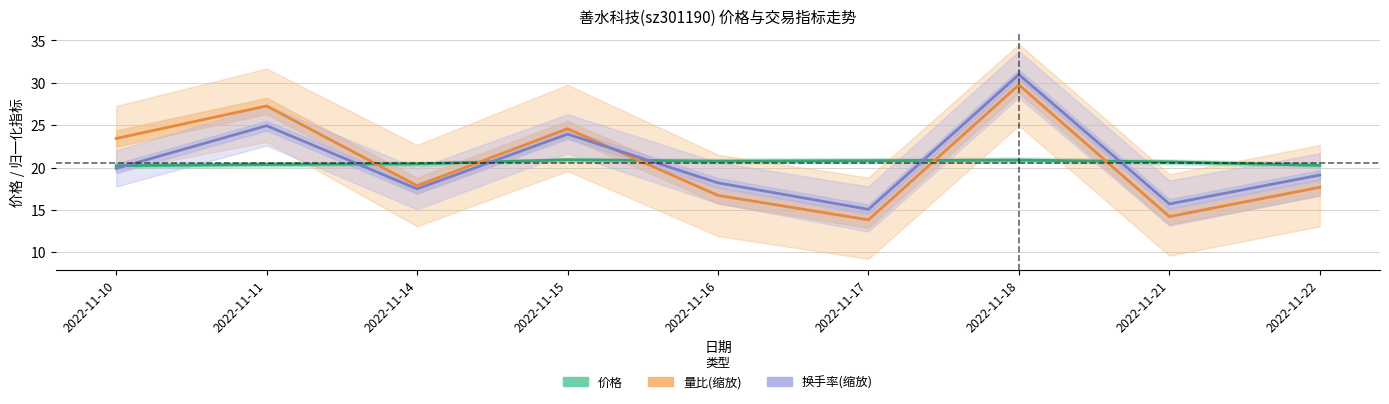

True or false: 量比(缩放) has more than 2 interior local peaks.

True